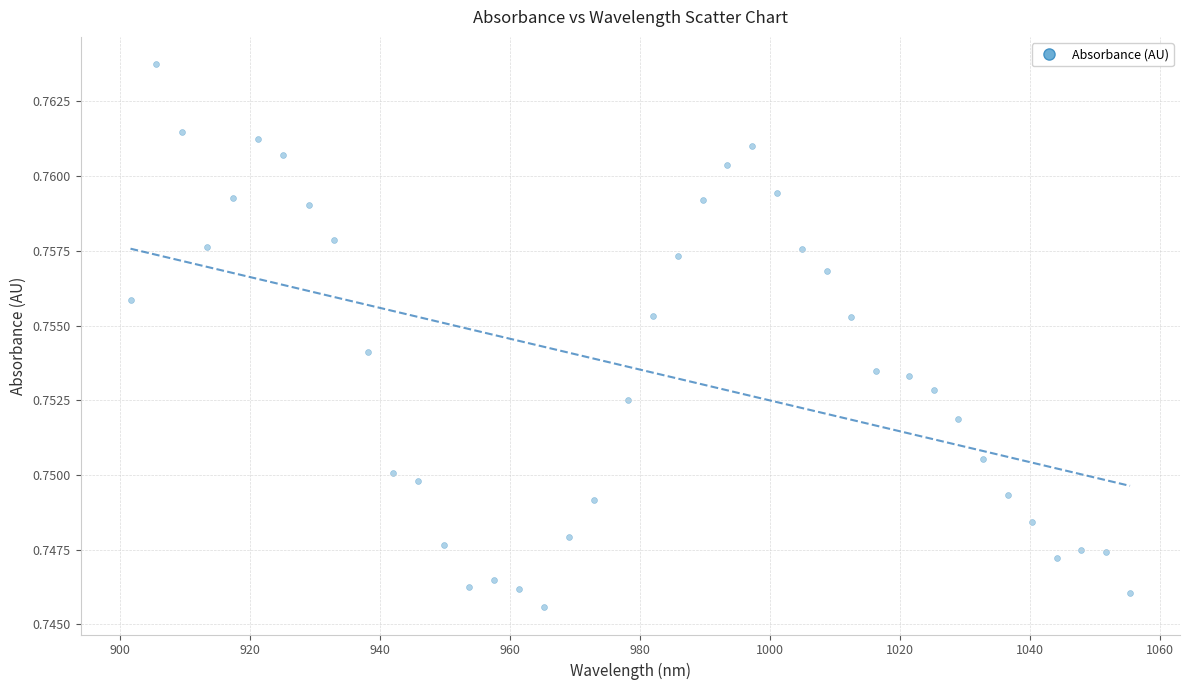

What is the range of X values (max minus min)?

153.7